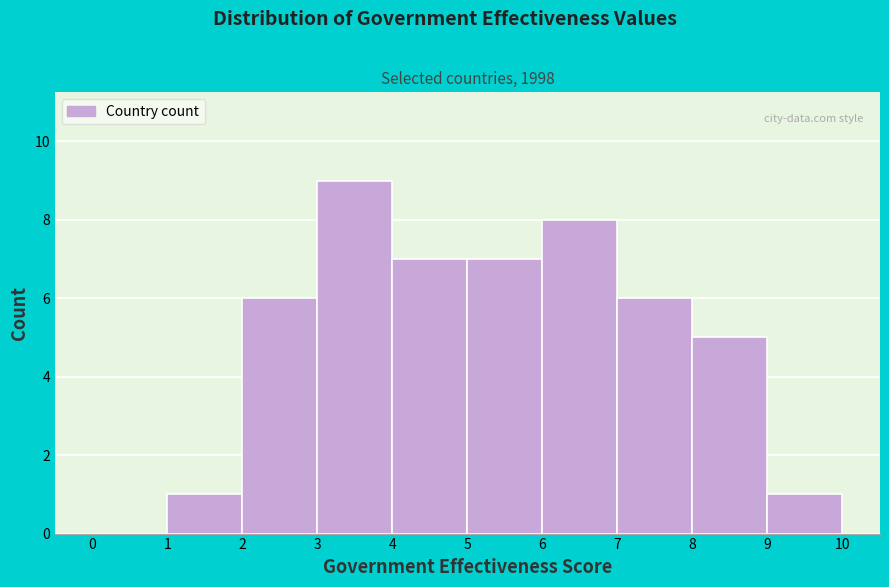

Reading left to right, list every bar in this chart as the range it spans on the x-axis followed by its height. The values are not printed on the chart, so give them approximately, as read against the axis.

0 to 1: 0
1 to 2: 1
2 to 3: 6
3 to 4: 9
4 to 5: 7
5 to 6: 7
6 to 7: 8
7 to 8: 6
8 to 9: 5
9 to 10: 1